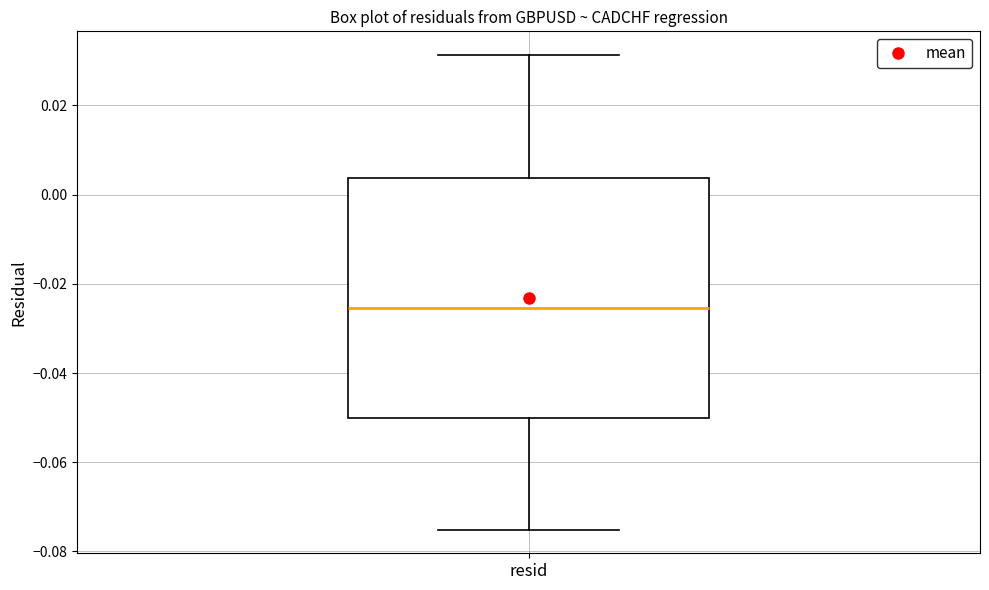

Where is the lower edge of the box for resid on the y-axis? The values are not printed on the chart, so give them approximately, as read against the axis.

-0.050